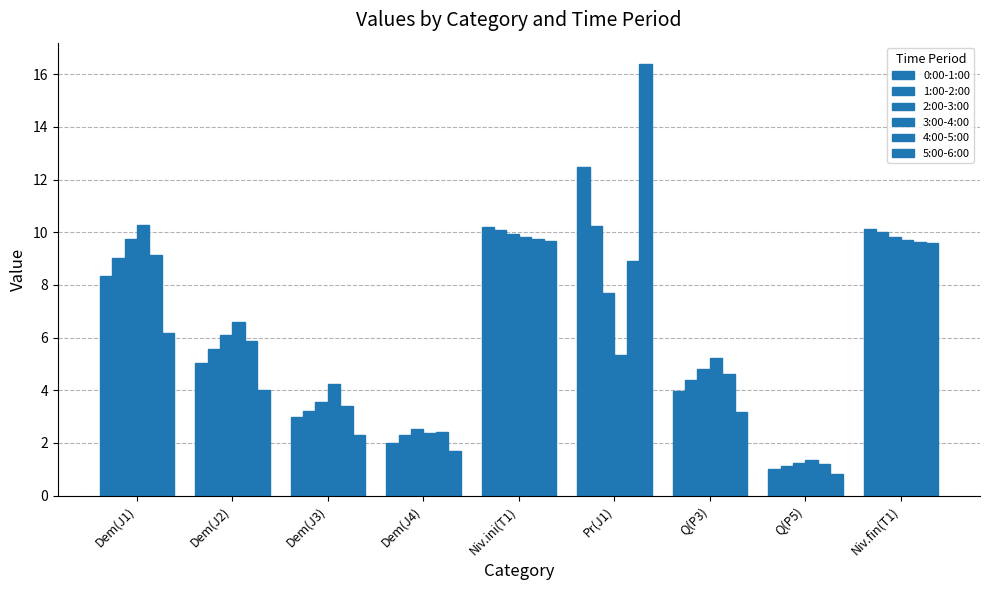

How many data points in 2:00-3:00 are above 6?

5